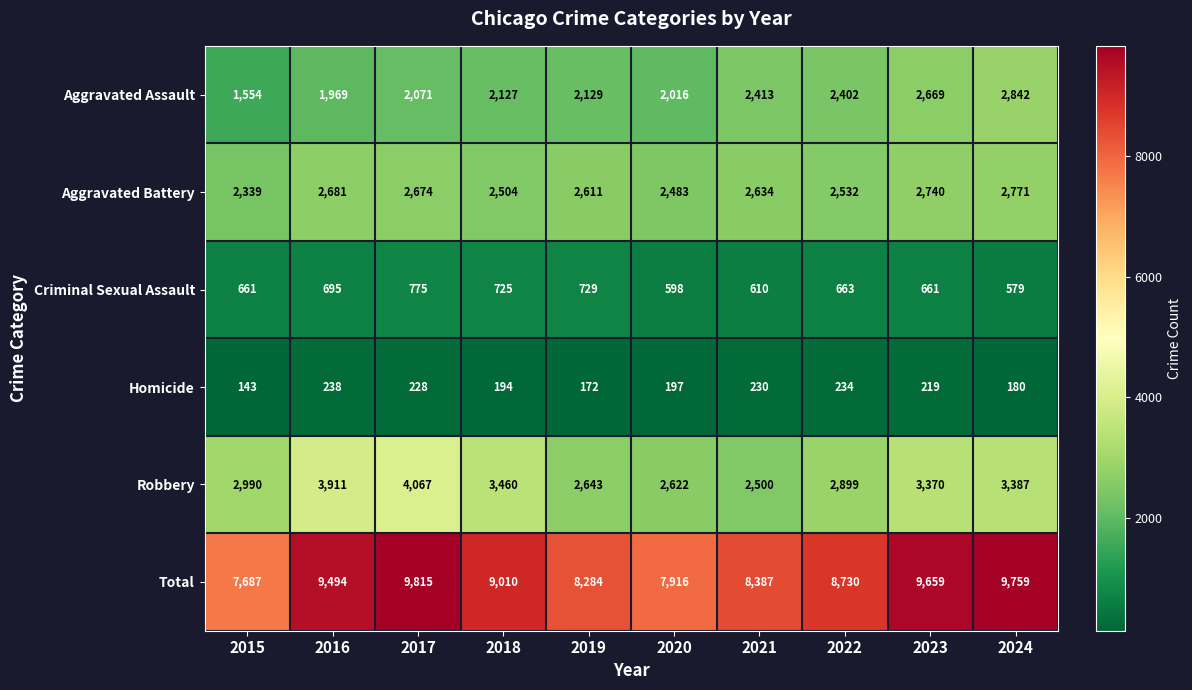

What is the spread (max minus min) of values at 2018?

8816